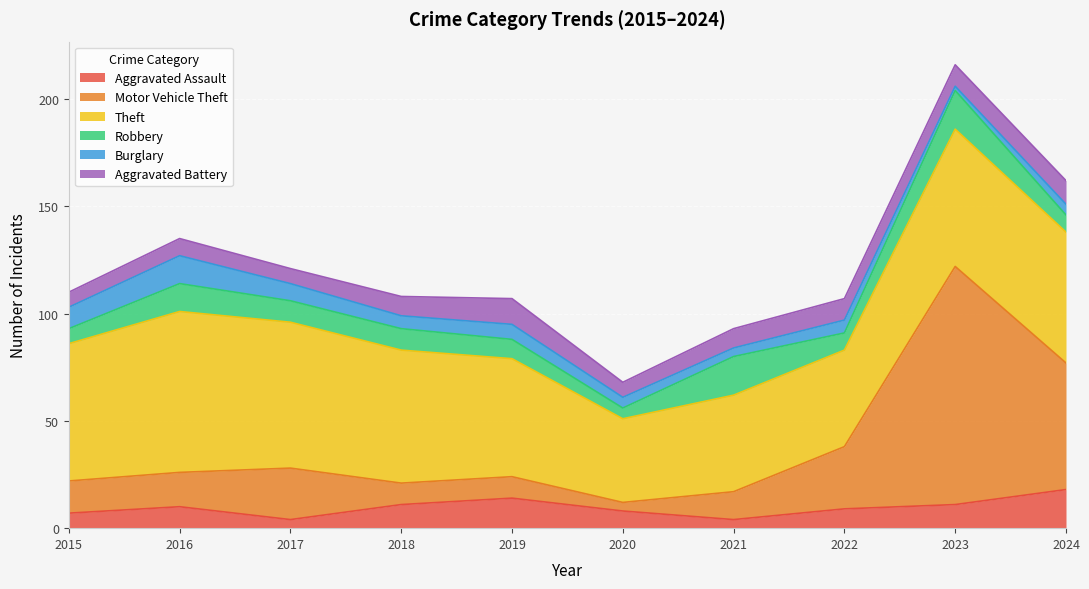

How many data points does each series have?

10